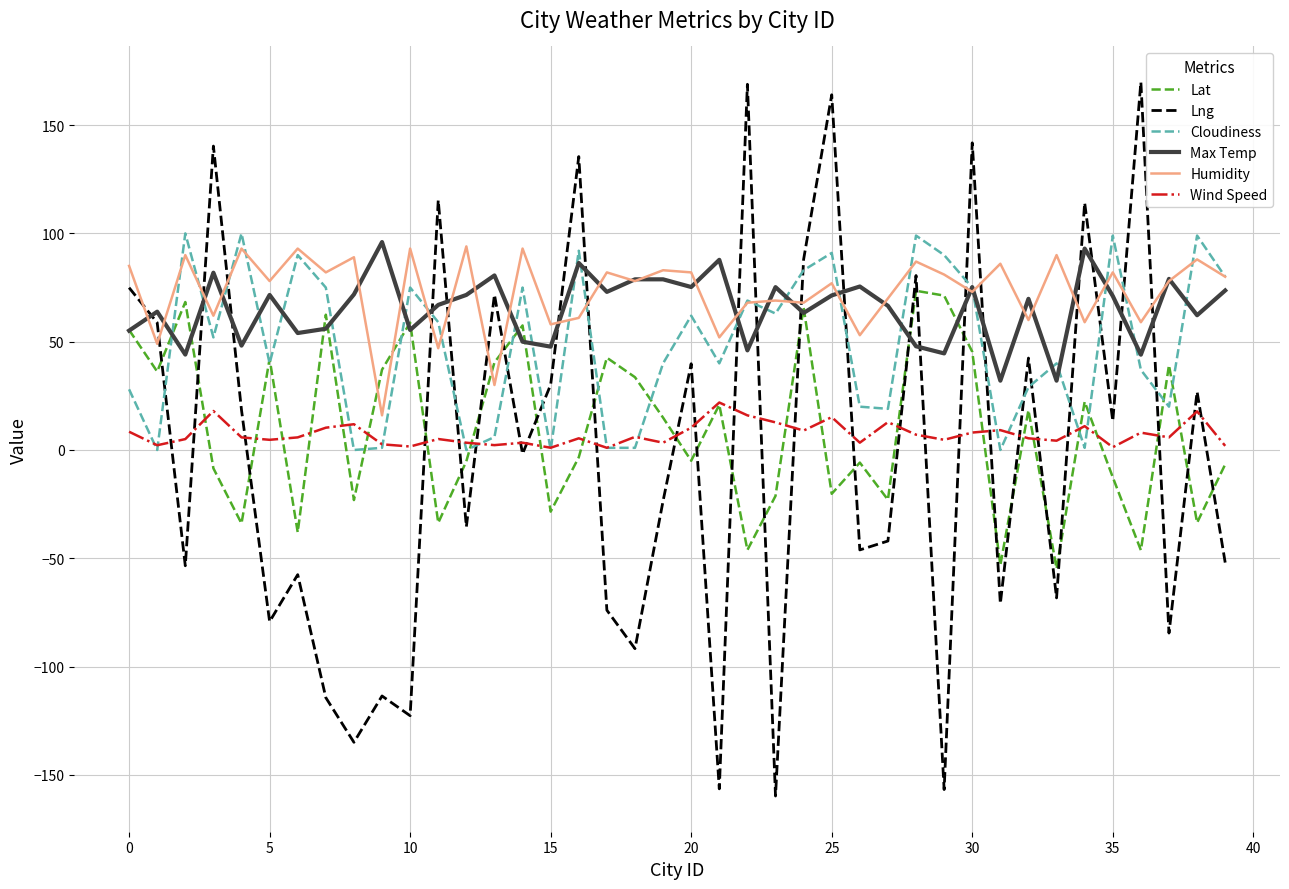

What is the smallest value displayed?

-159.8